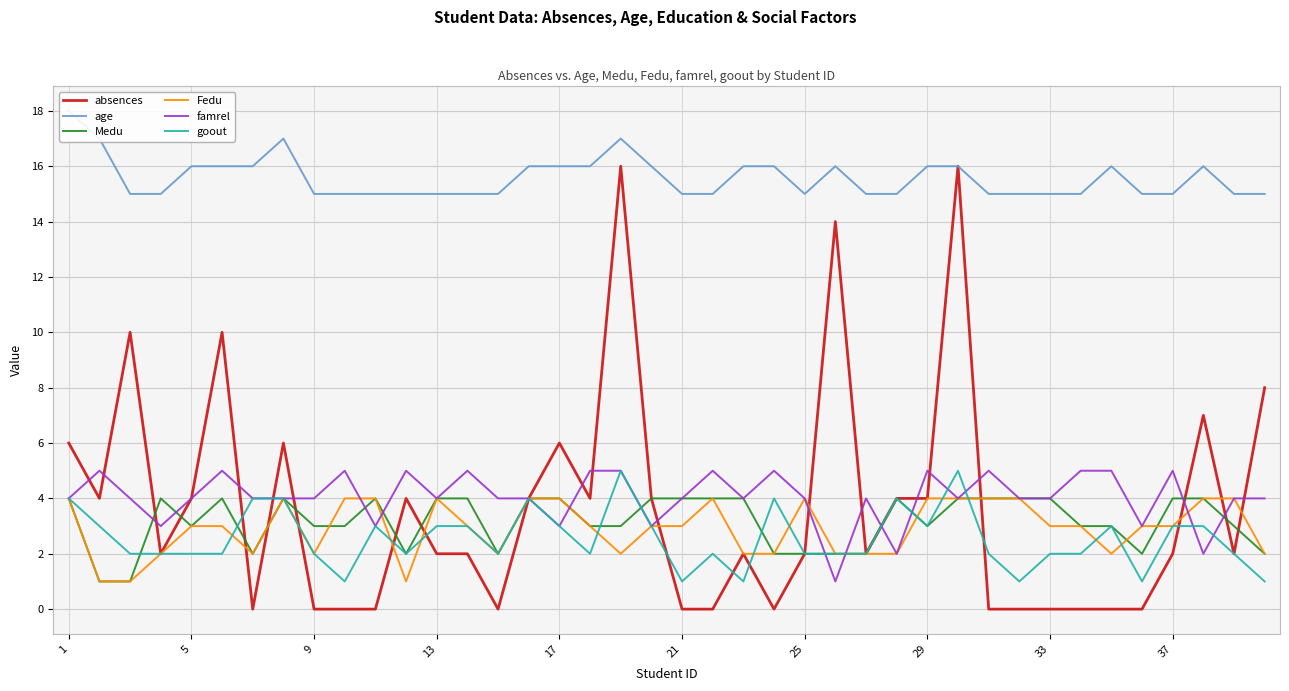

What is the difference between the maximum and second lowest values in the Medu series?

3